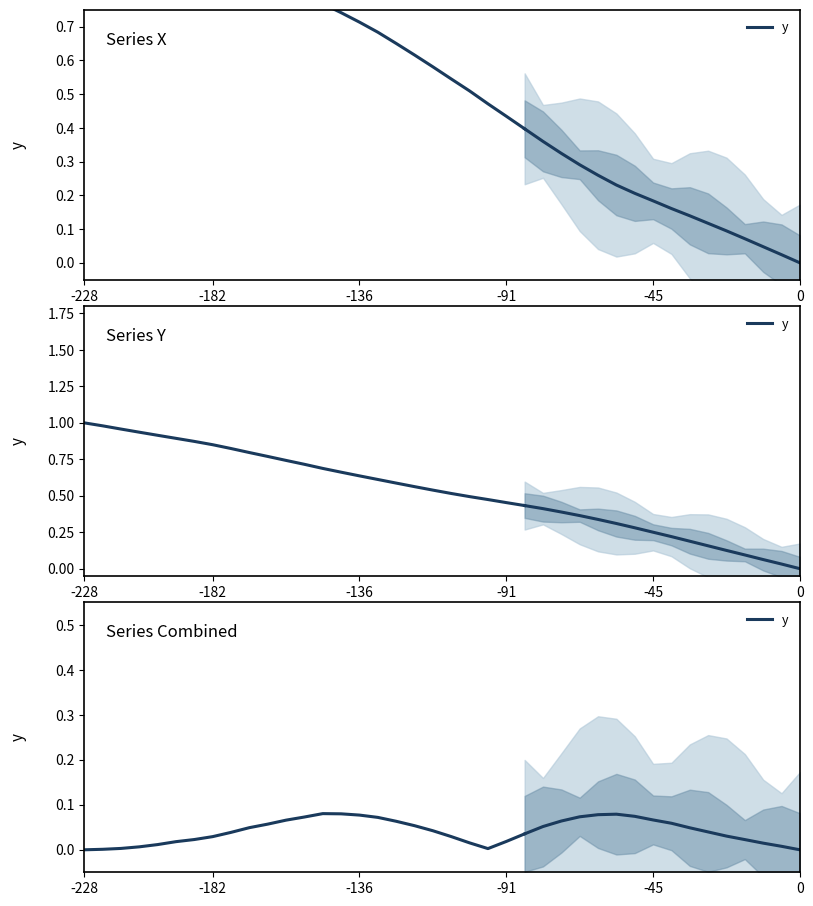

Does the chart have visible grid lines?

No